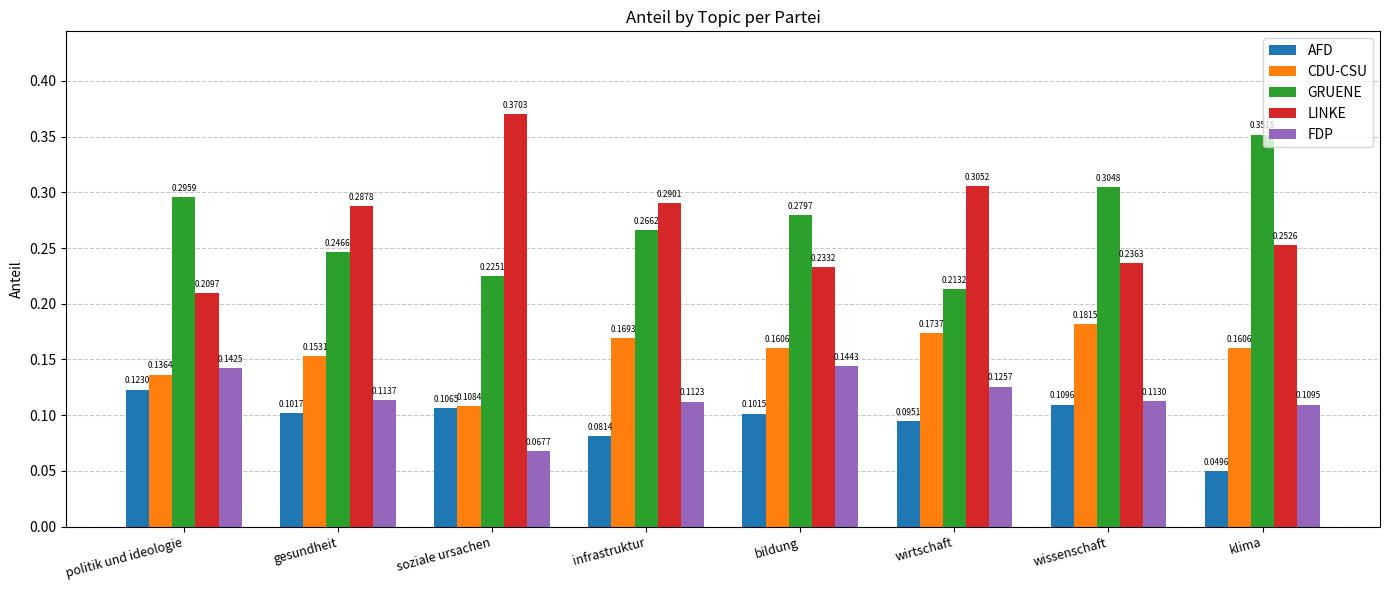

At which label does AFD reach its minimum?

klima